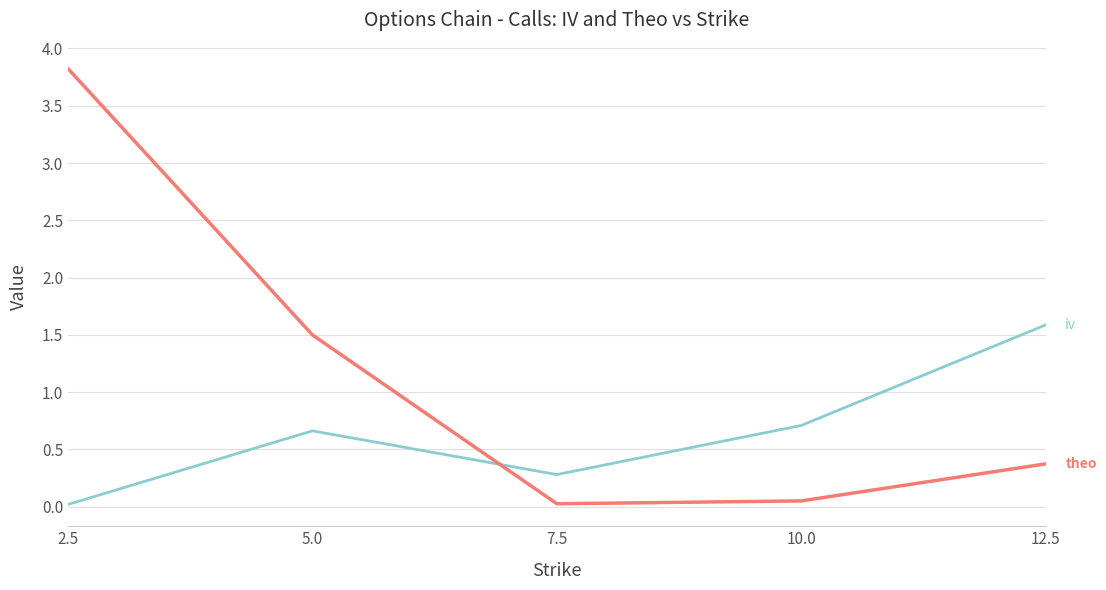

What is the greatest value displayed?

3.8